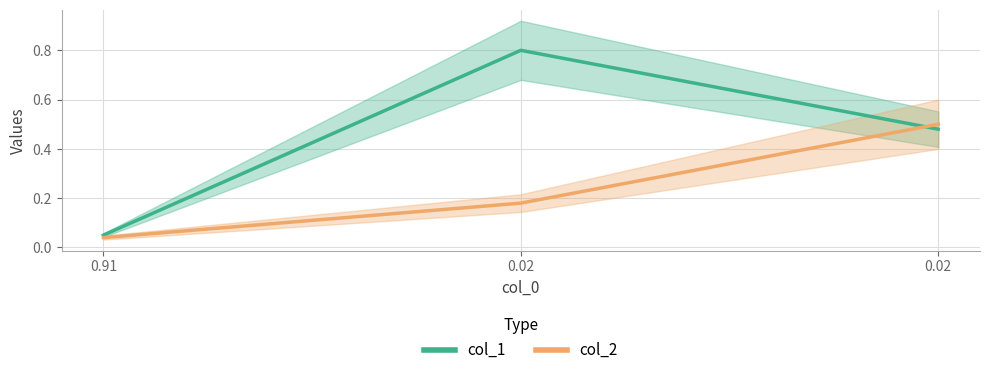

Which category has the highest value across all series?

0.02